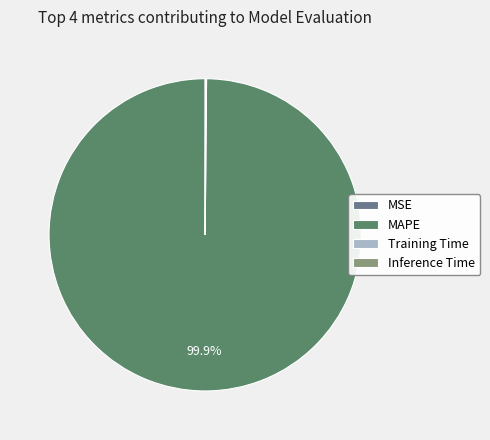

Is there any slice that represents more than half of the pie?

Yes